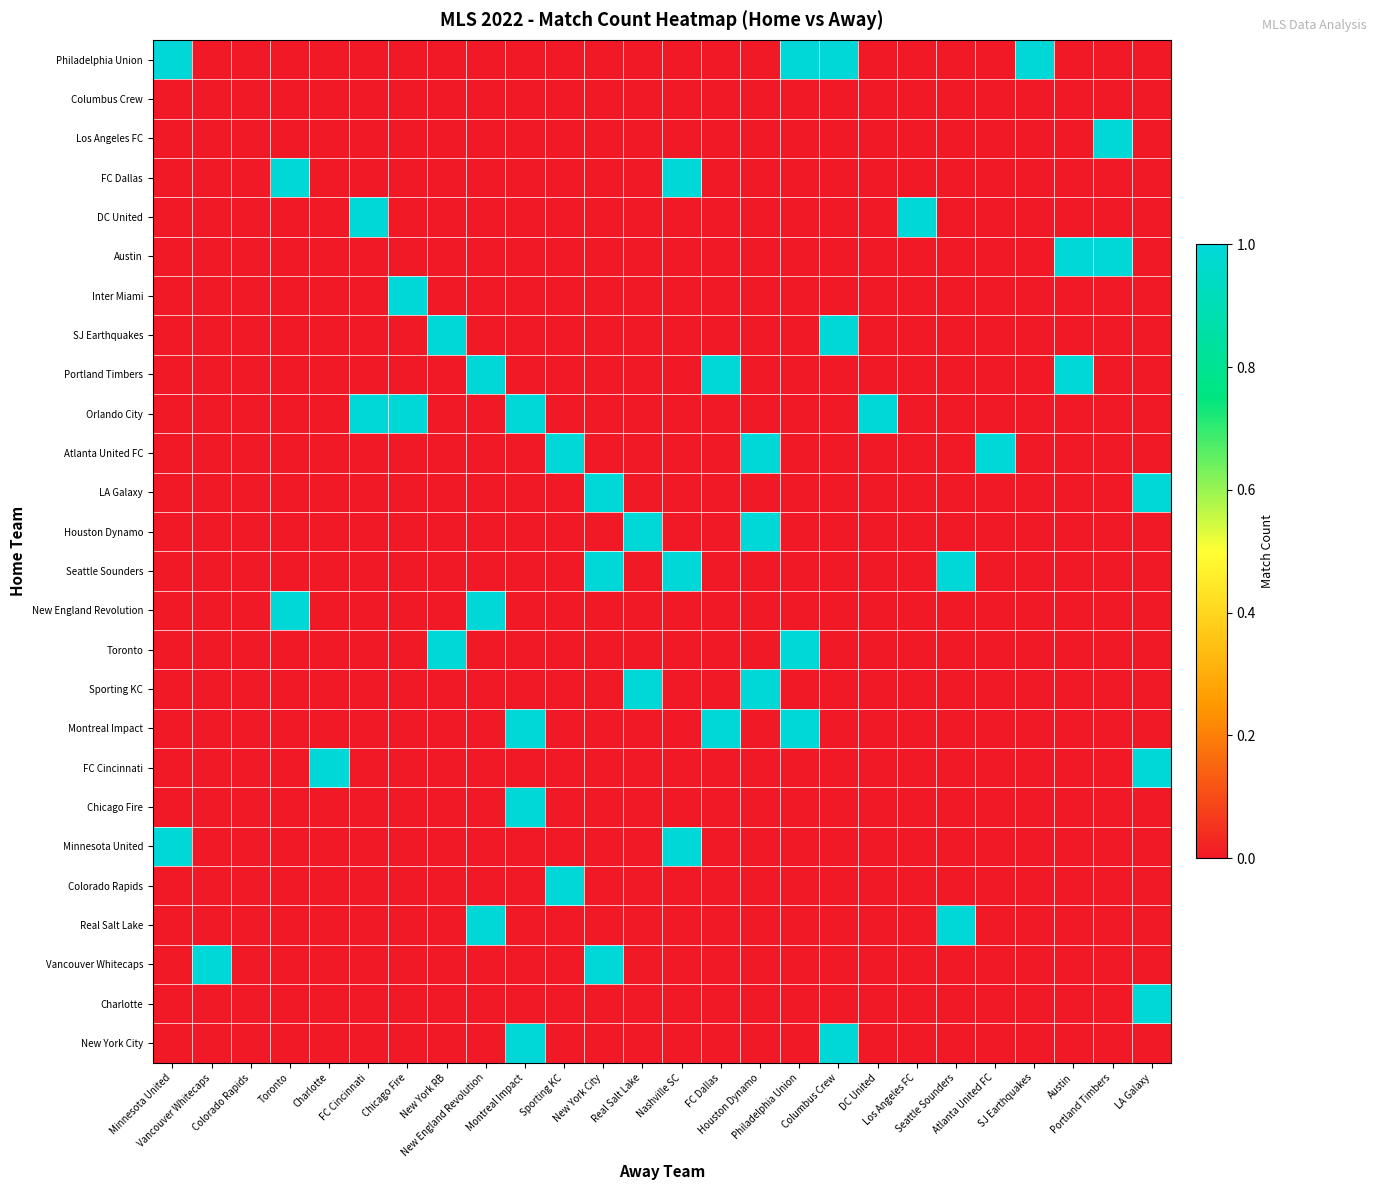

Which category has the highest value across all series?

Minnesota United